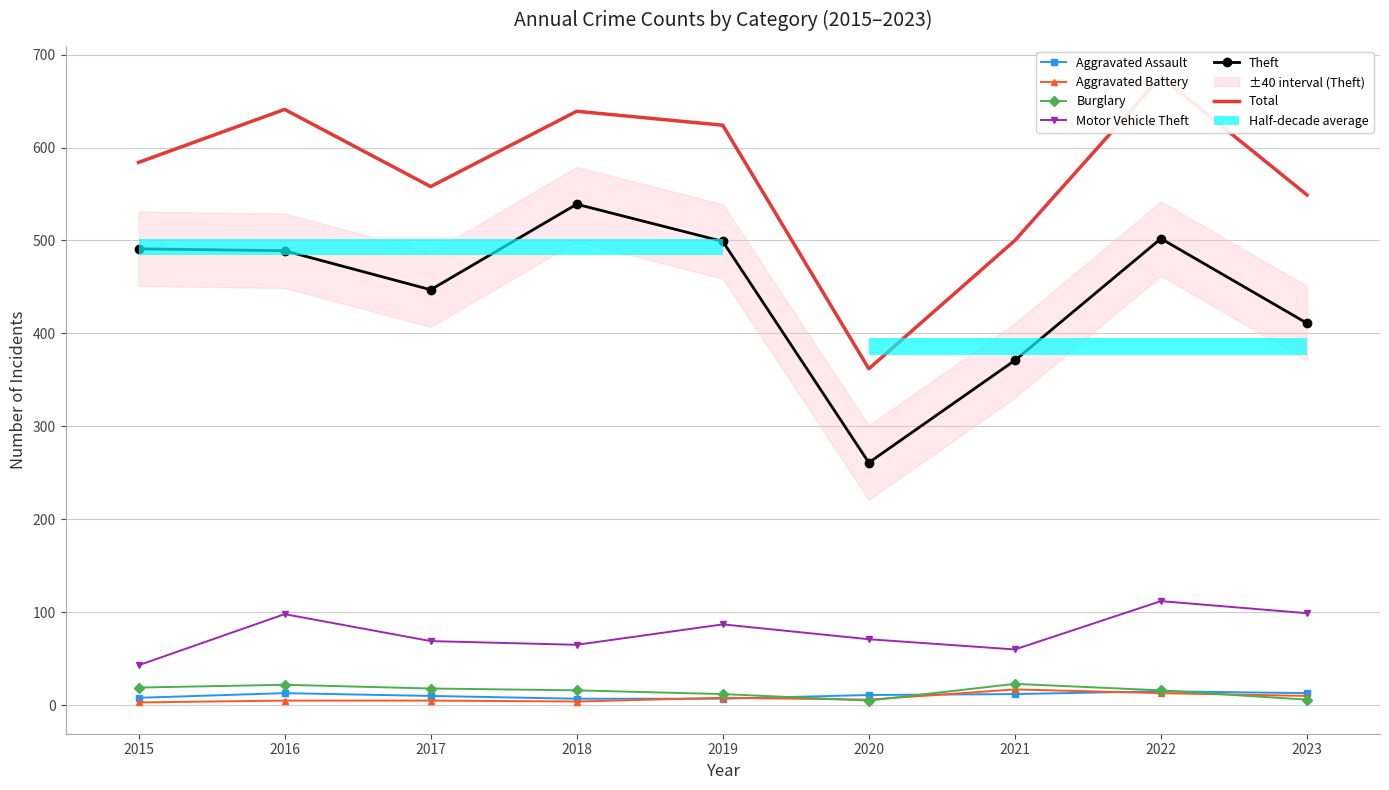

Count the number of categories in the chart.

9